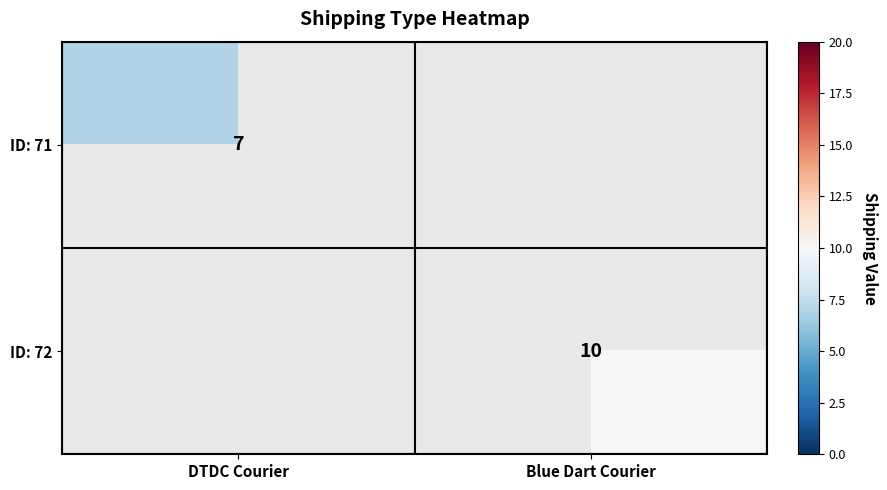

Is it true that ID: 71 equals 7 at DTDC Courier?

True